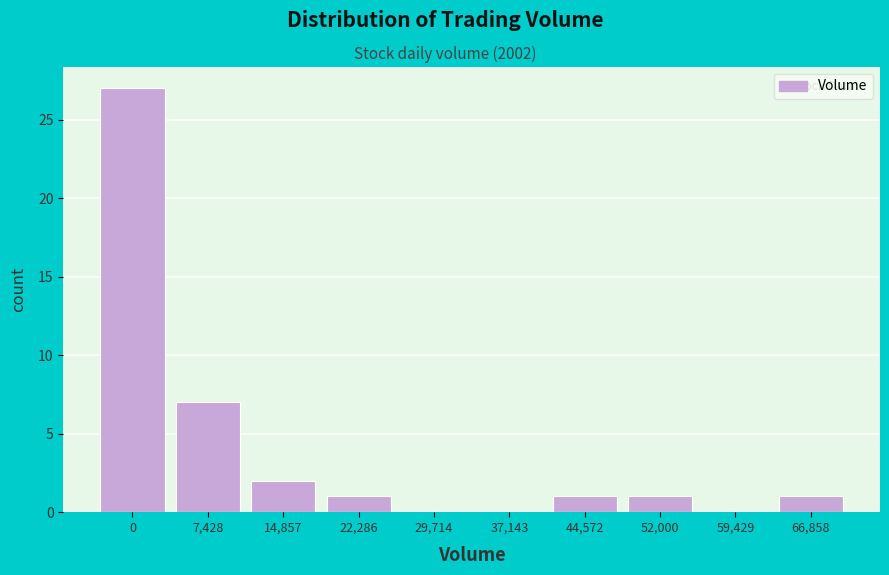

Reading left to right, what are all the values shown in this chart?

0=27	7,428=7	14,857=2	22,286=1	29,714=0	37,143=0	44,572=1	52,000=1	59,429=0	66,858=1